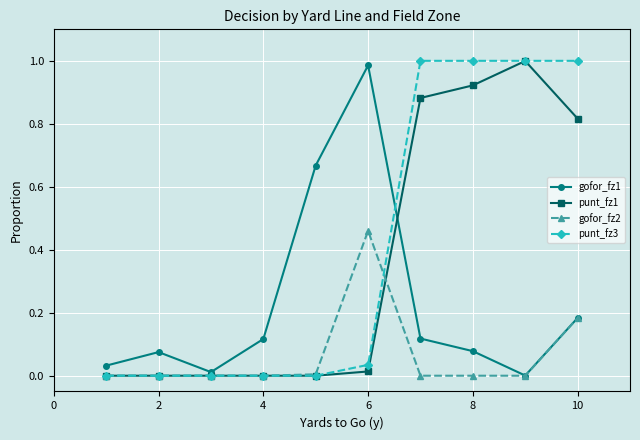

True or false: gofor_fz1 has more than 0 interior local peaks.

True